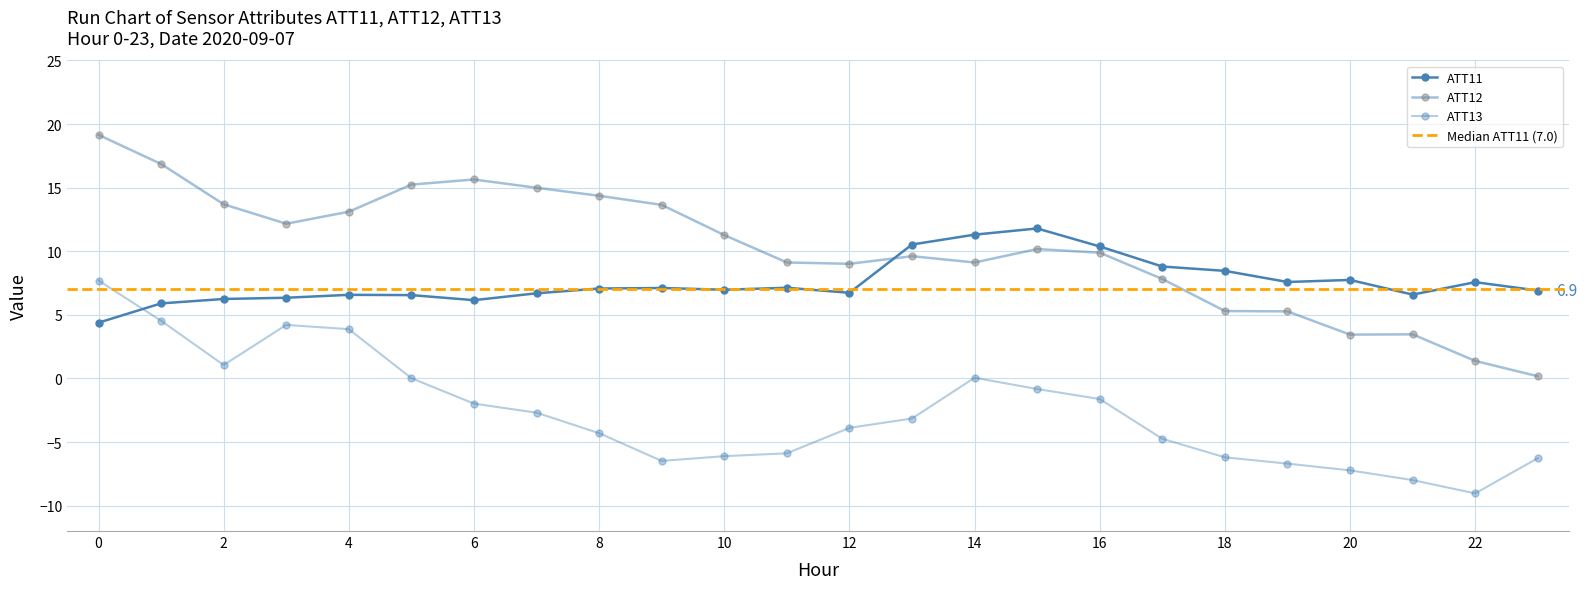

What is the difference between the maximum and minimum values in the ATT13 series?

16.7